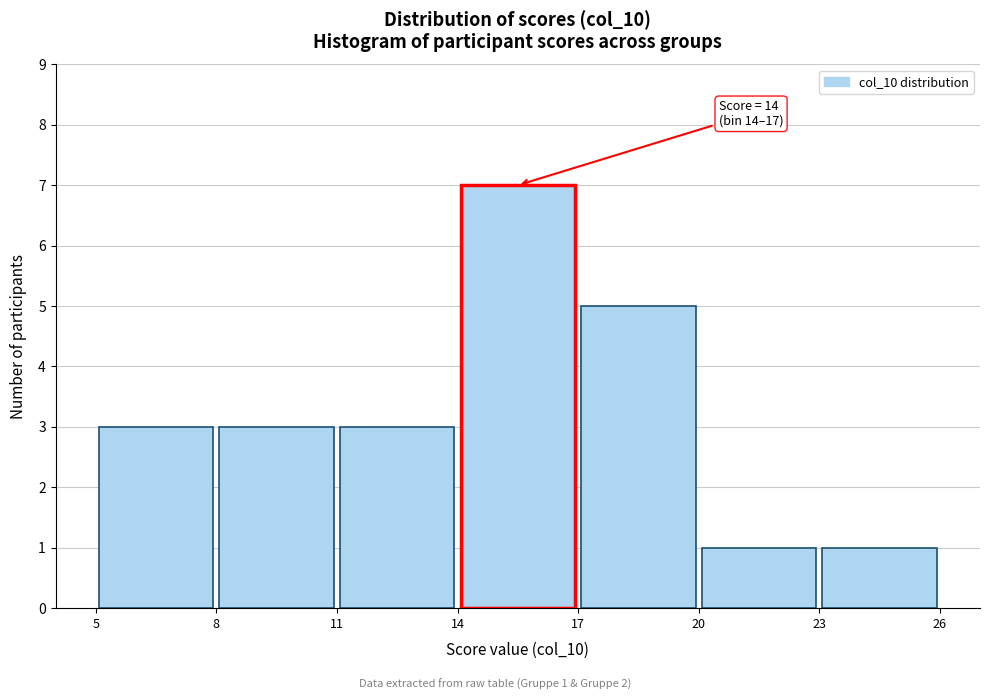

Which range on the x-axis has the tallest bar?

14 to 17